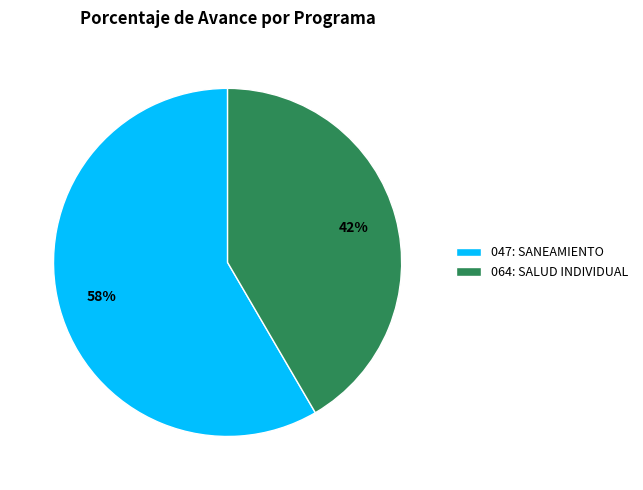

To the nearest percent, what is the combined percentage of 064: SALUD INDIVIDUAL and 047: SANEAMIENTO?

100%